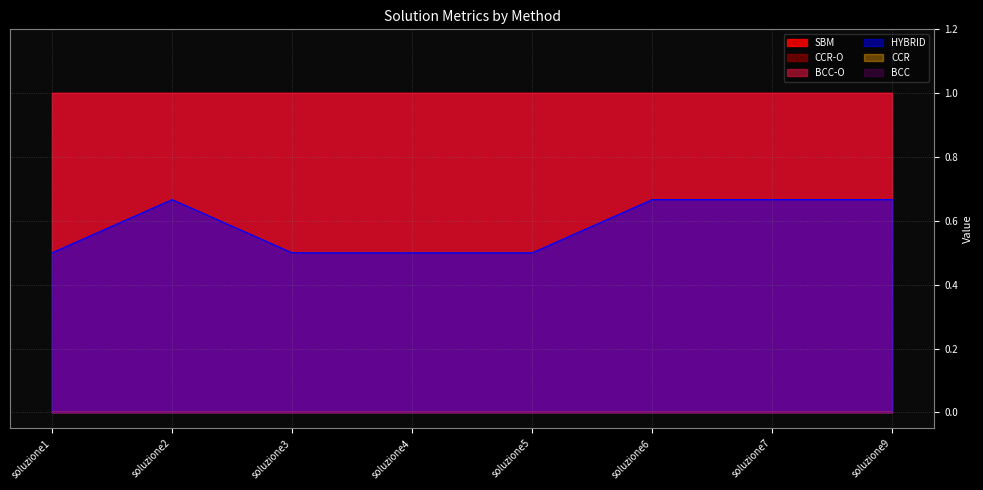

Reading left to right, list all the values displayed in this chart.

HYBRID: soluzione1=0.5	soluzione2=0.7	soluzione3=0.5	soluzione4=0.5	soluzione5=0.5	soluzione6=0.7	soluzione7=0.7	soluzione9=0.7
BCC: soluzione1=0.0	soluzione2=0.0	soluzione3=0.0	soluzione4=0.0	soluzione5=0.0	soluzione6=0.0	soluzione7=0.0	soluzione9=0.0
BCC-O: soluzione1=1.0	soluzione2=1.0	soluzione3=1.0	soluzione4=1.0	soluzione5=1.0	soluzione6=1.0	soluzione7=1.0	soluzione9=1.0
CCR: soluzione1=0.0	soluzione2=0.0	soluzione3=0.0	soluzione4=0.0	soluzione5=0.0	soluzione6=0.0	soluzione7=0.0	soluzione9=0.0
CCR-O: soluzione1=1.0	soluzione2=1.0	soluzione3=1.0	soluzione4=1.0	soluzione5=1.0	soluzione6=1.0	soluzione7=1.0	soluzione9=1.0
SBM: soluzione1=1.0	soluzione2=1.0	soluzione3=1.0	soluzione4=1.0	soluzione5=1.0	soluzione6=1.0	soluzione7=1.0	soluzione9=1.0